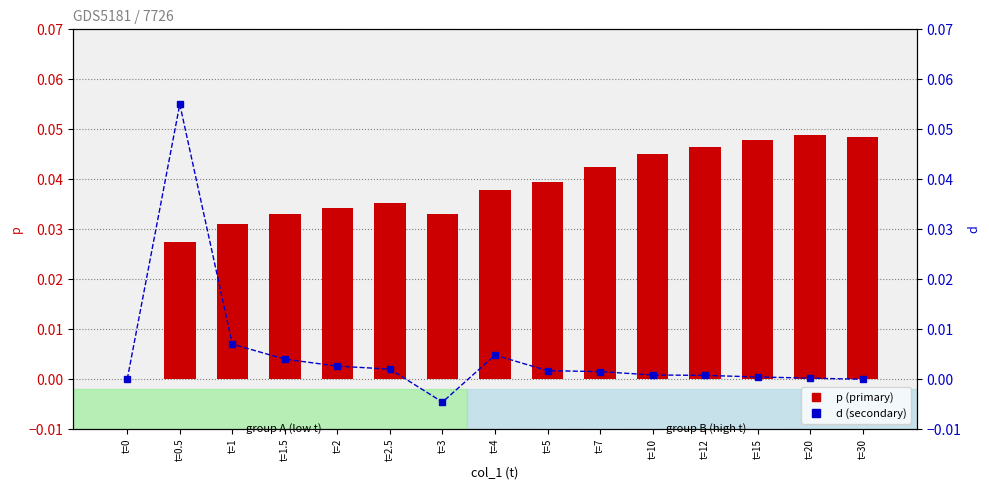

Rank the categories by p value from highest to lowest.

t=20, t=30, t=15, t=12, t=10, t=7, t=5, t=4, t=2.5, t=2, t=1.5, t=3, t=1, t=0.5, t=0